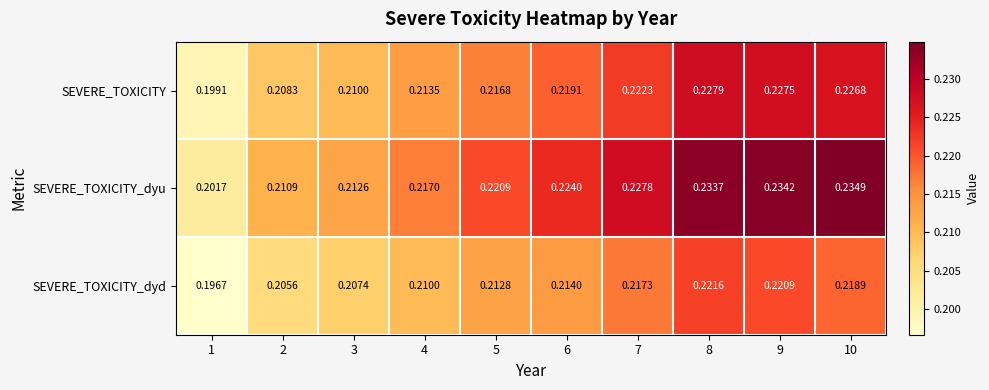

Rank the series at 2 from lowest to highest value.

SEVERE_TOXICITY_dyd, SEVERE_TOXICITY, SEVERE_TOXICITY_dyu